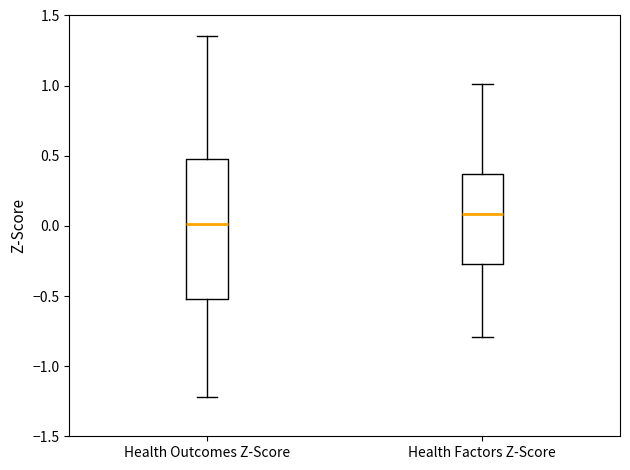

Comparing the boxes themselves (not the whiskers), which one is the tallest?

Health Outcomes Z-Score